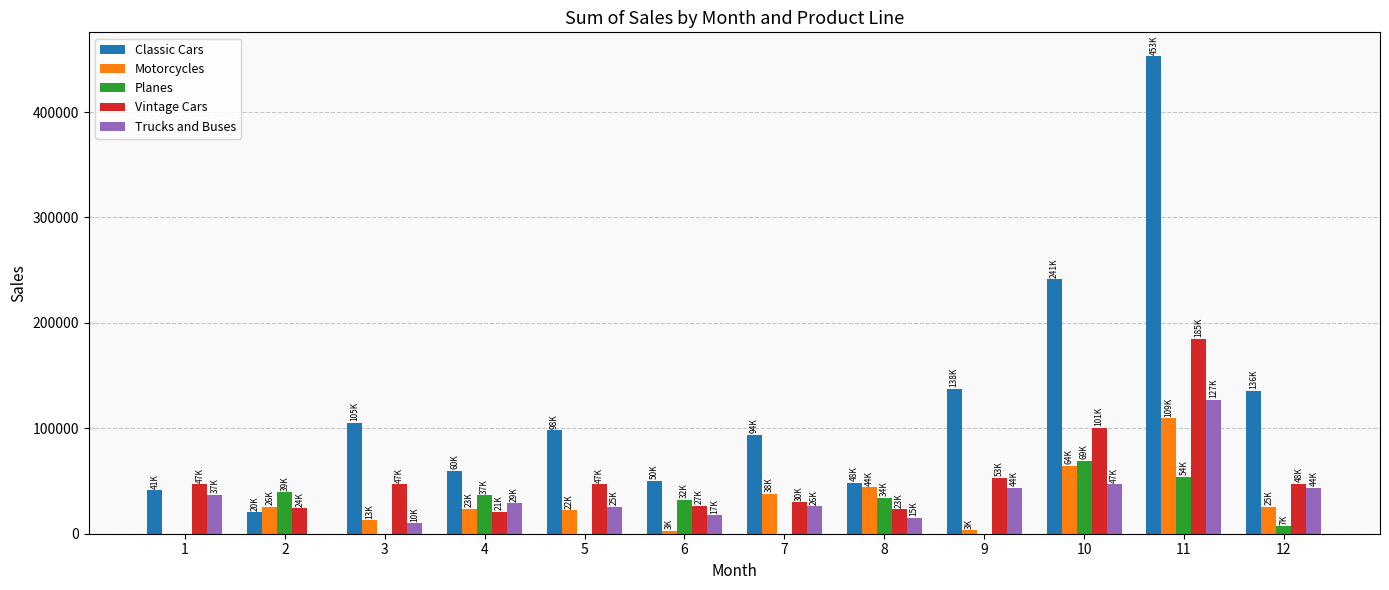

What is the maximum value for Motorcycles?

109345.5